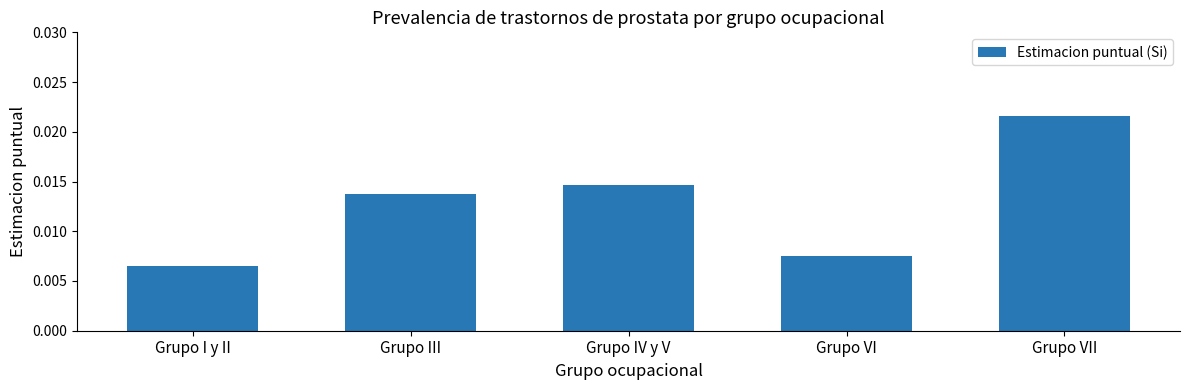

What is the label of the 4th bar from the left?

Grupo VI